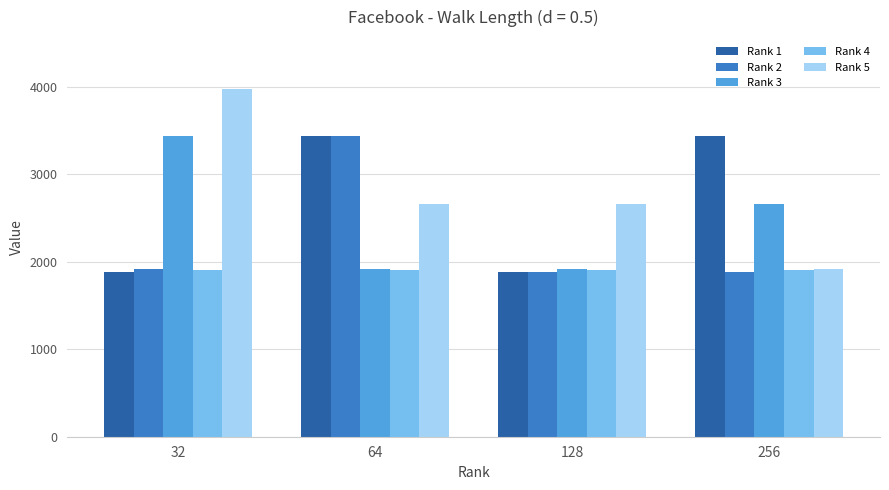

Which series has the widest spread of values?

Rank 5